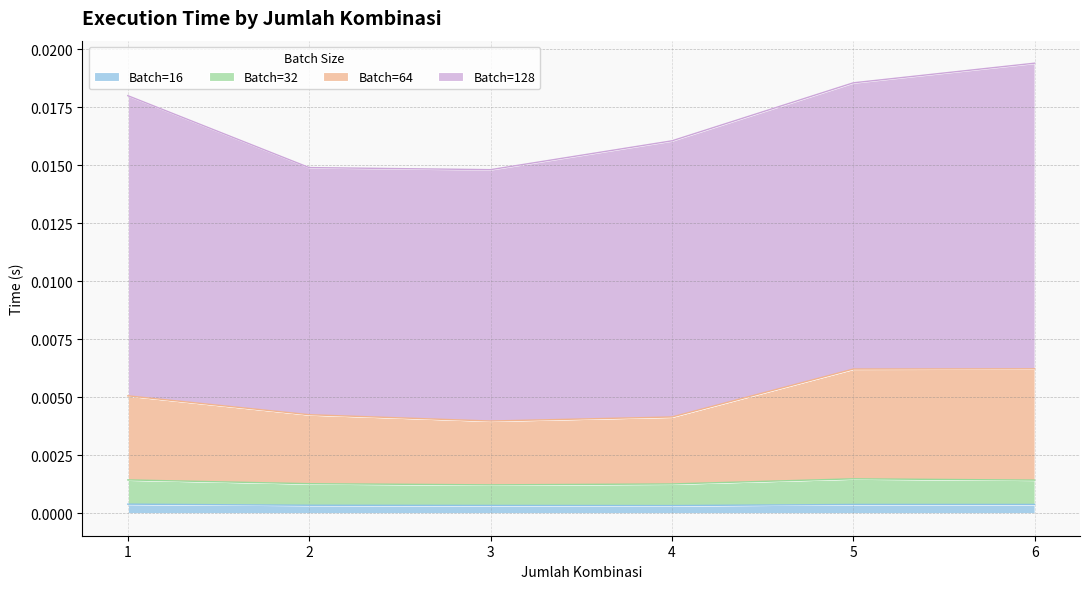

Which series has the widest spread of values?

128